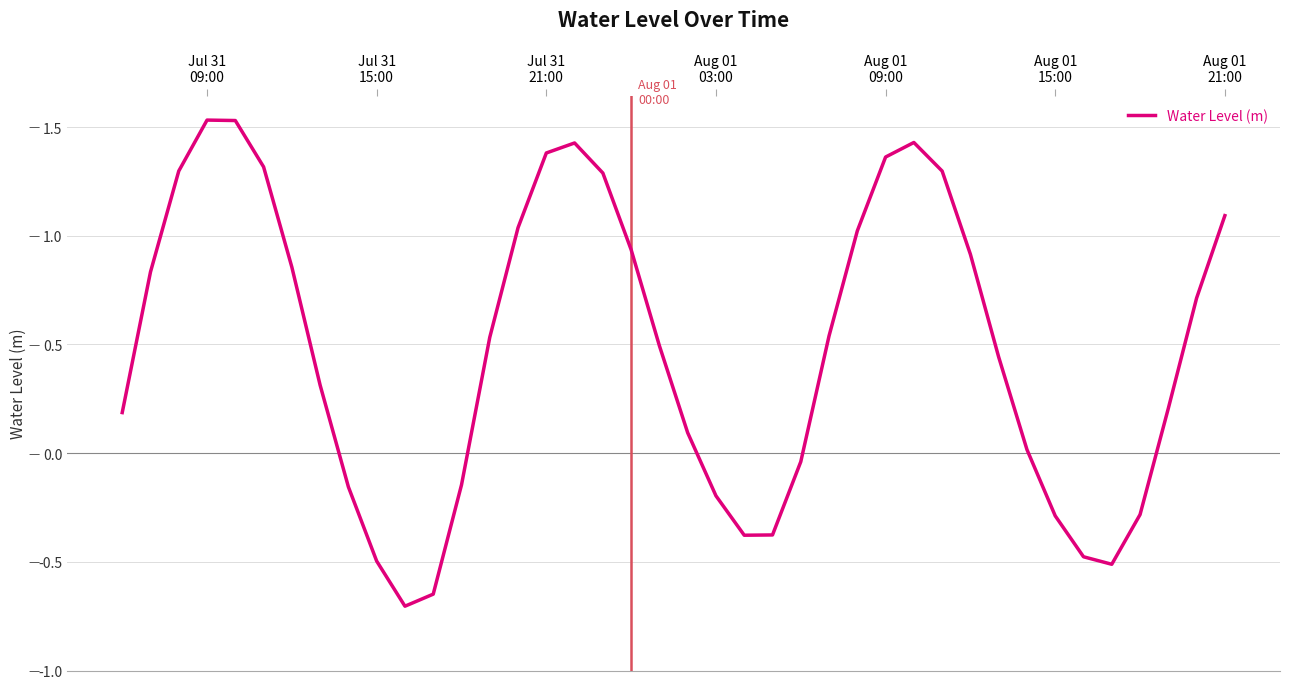

What is the smallest value displayed?

-0.7